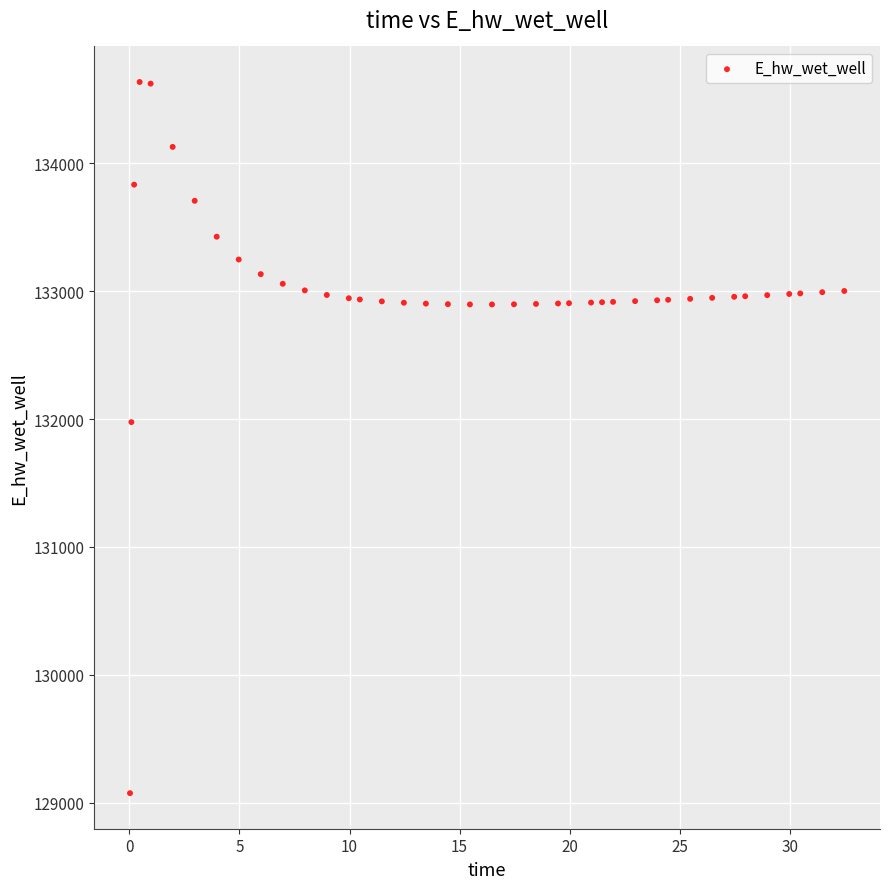

What Y value in the scatter plot is closest to 131855?

131976.5